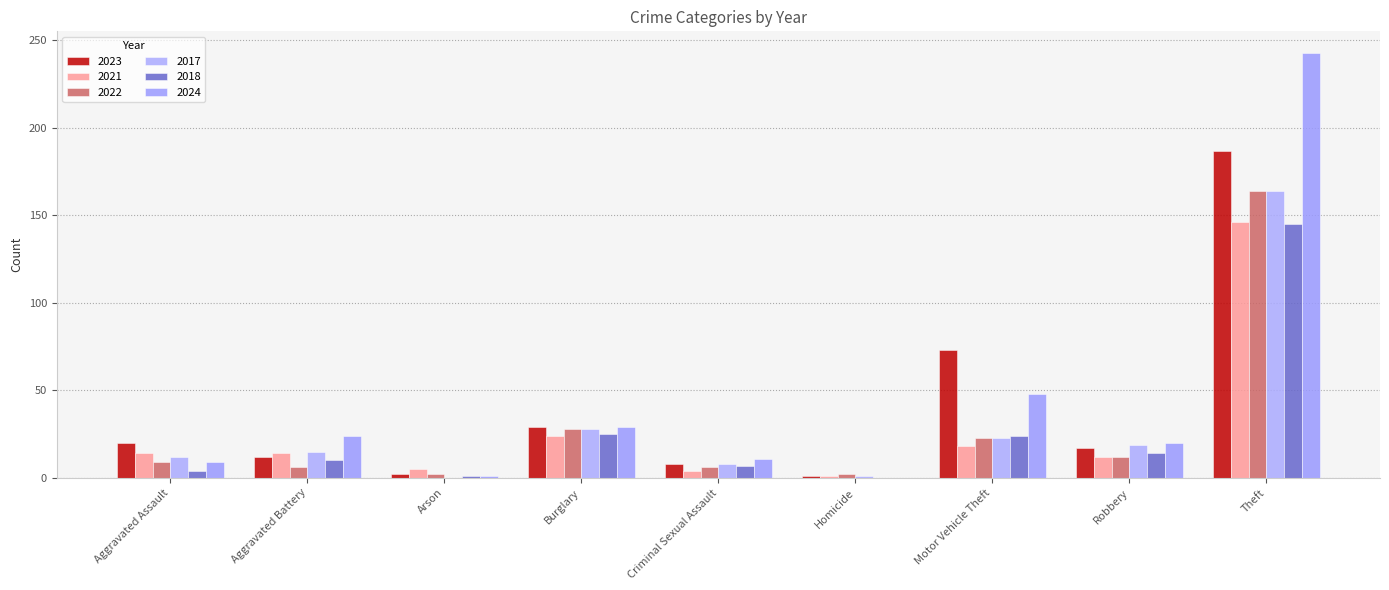

What position from the right is Arson?

7